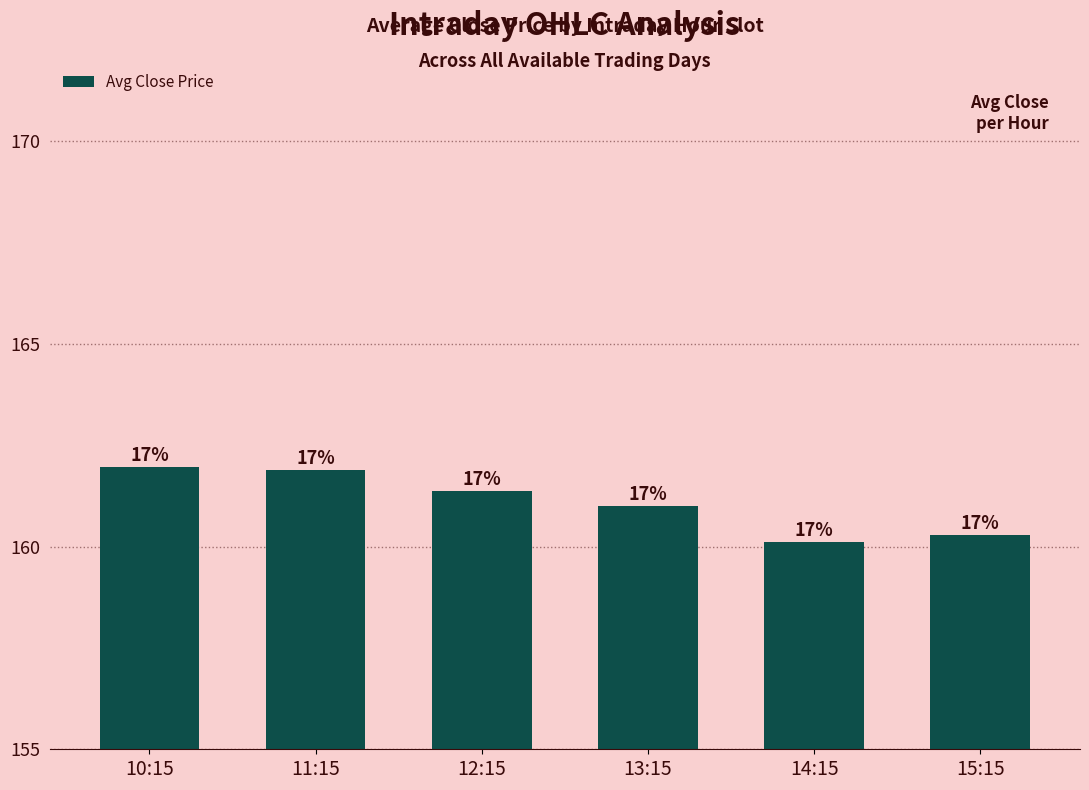

Read the value at 13:15.

161.0